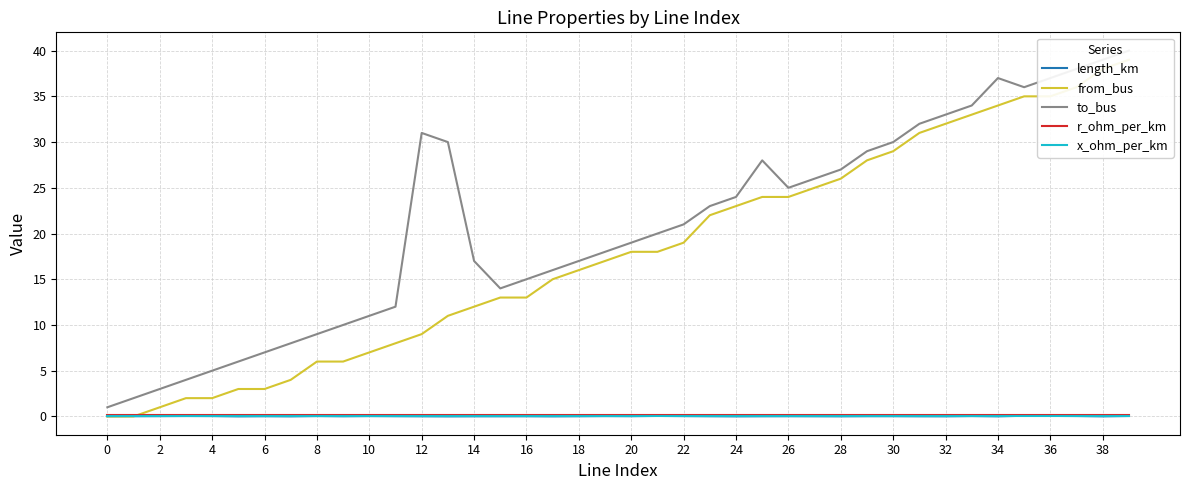

True or false: x_ohm_per_km has more than 0 points higher than both neighbors.

True